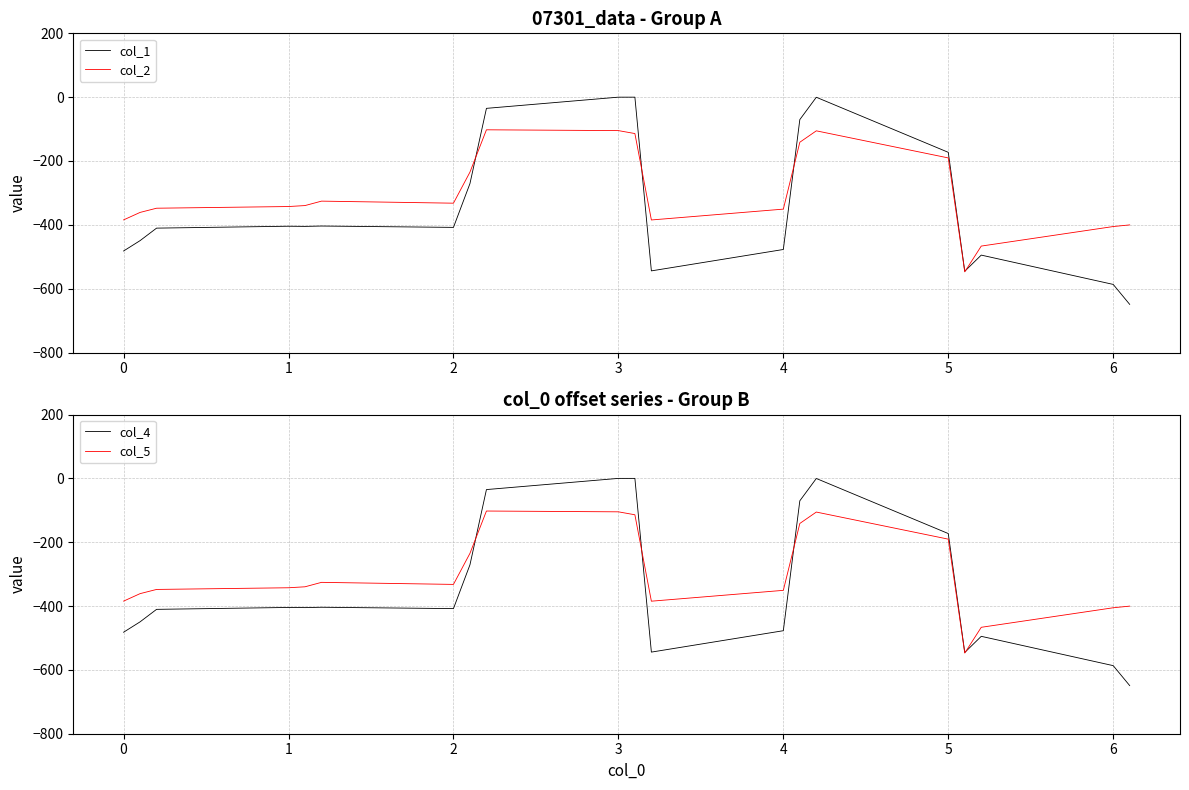

Is the value of col_2 at 3 greater than the value of col_1 at 5?

Yes